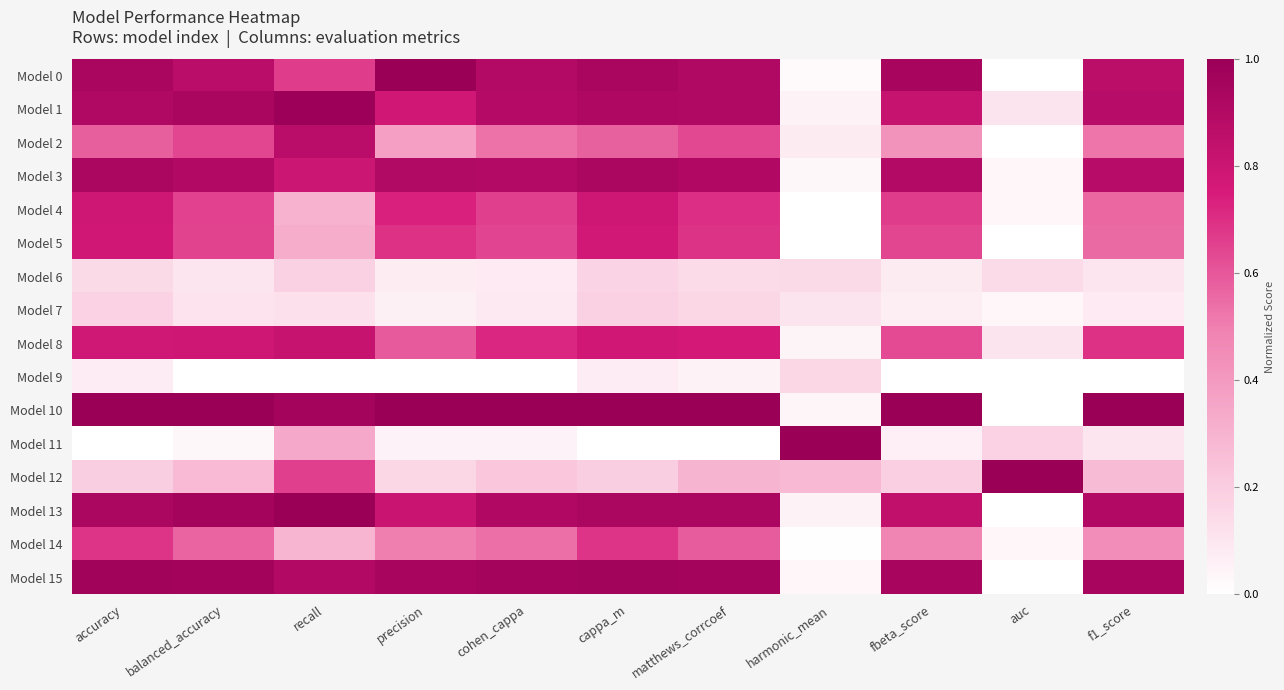

Which series has the largest total across all categories?

Model 10